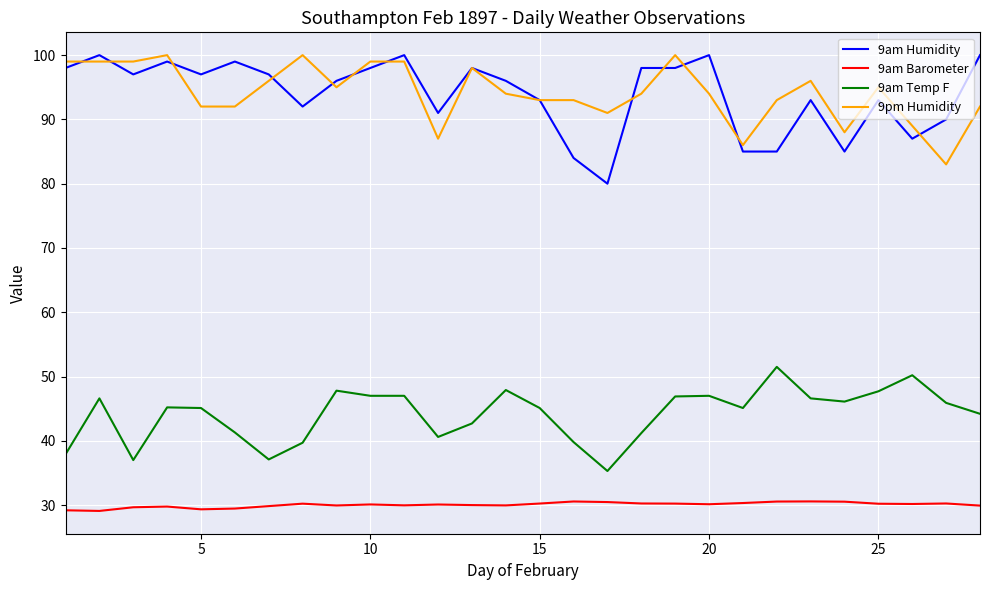

True or false: 9am Humidity and 9am Temp F intersect in this chart.

False